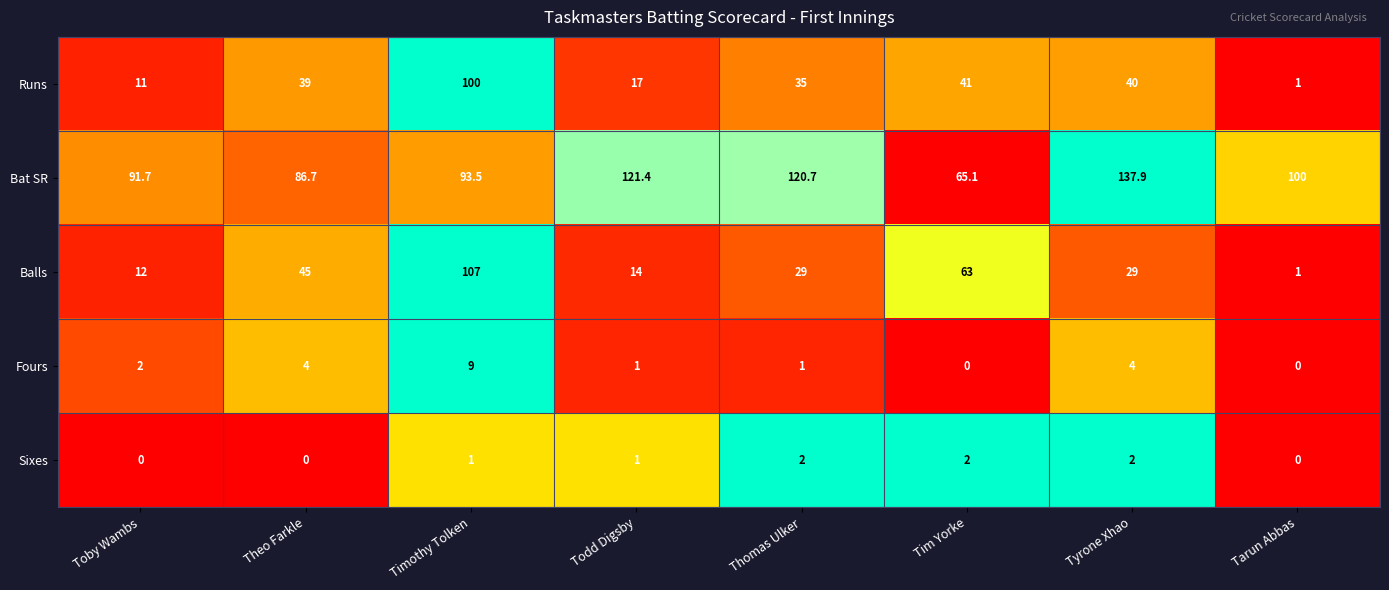

Which series has the largest total across all categories?

Bat SR